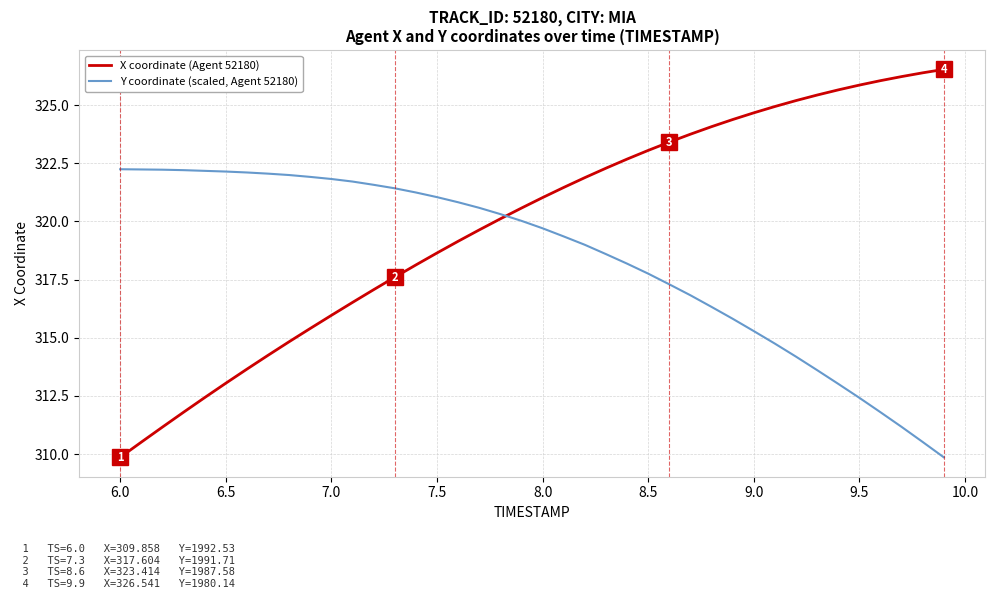

What is the difference between the maximum and minimum values in the X coordinate (Agent 52180) series?

16.7